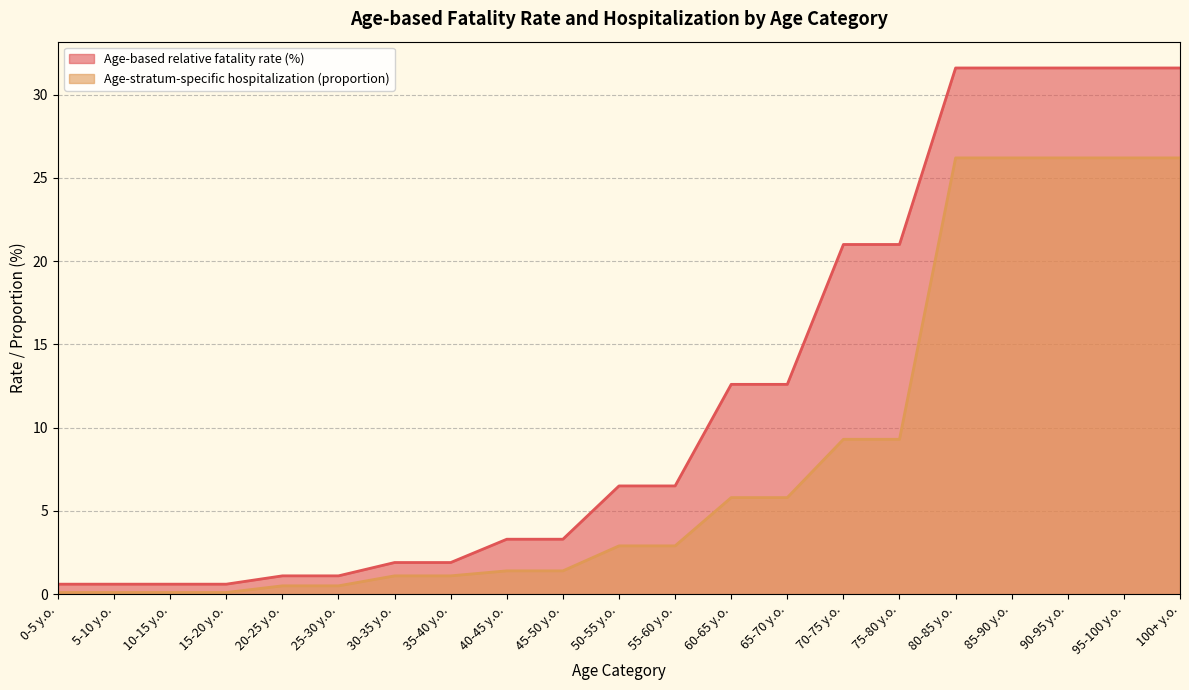

True or false: Age-stratum-specific hospitalization (proportion) and Age-based relative fatality rate (%) cross at least once.

False